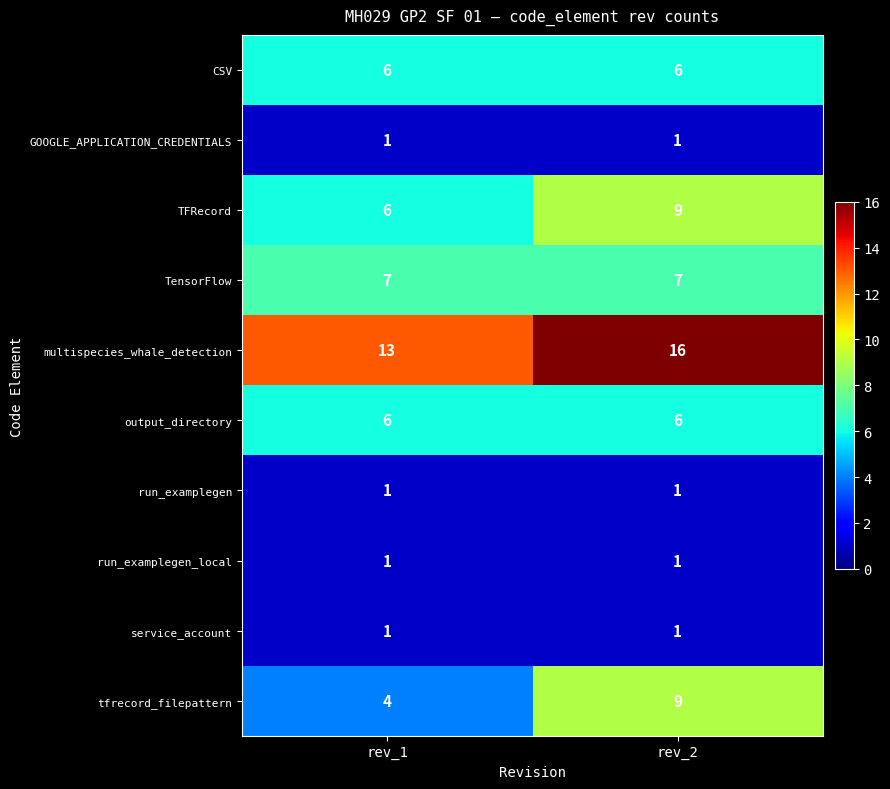

Rank the categories by multispecies_whale_detection value from lowest to highest.

rev_1, rev_2